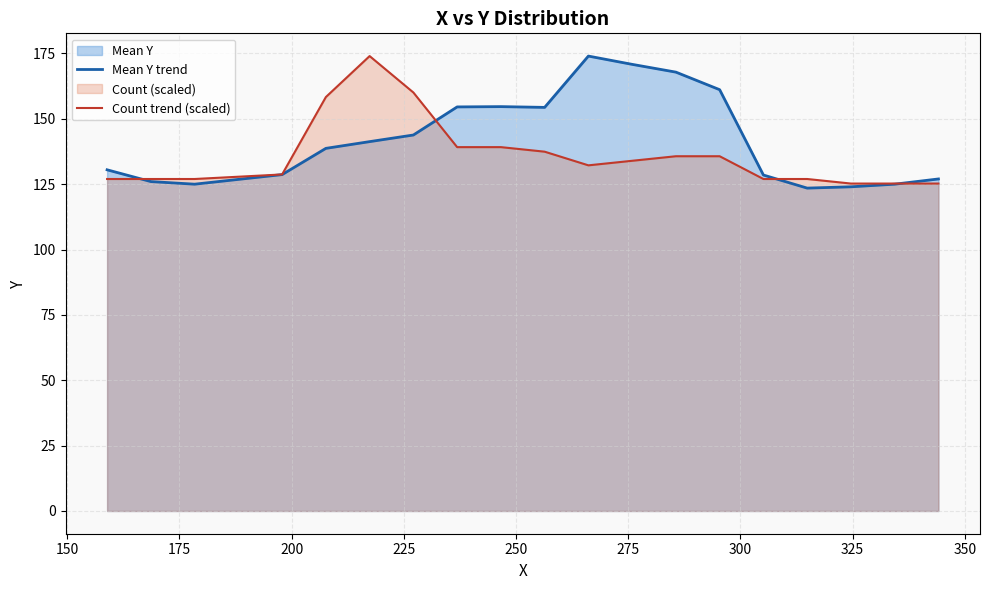

What is the smallest value displayed?

123.5